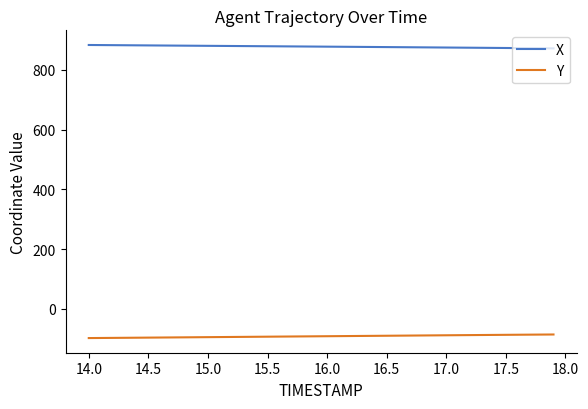

What is the average value of the X series?

877.9